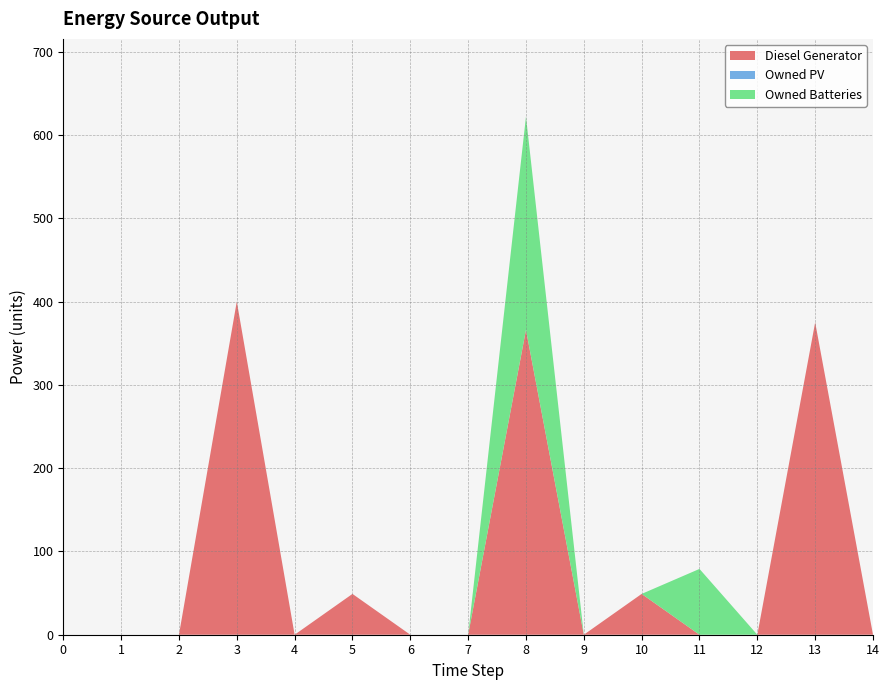

Reading left to right, transcribe all the data shown in this chart.

Diesel Generator: 0	0	0	400	0	49	0	0	366	0	49	0	0	375	0
Owned PV: 0	0	0	0	0	0	0	0	0	0	0	0	0	0	0
Owned Batteries: 0	0	0	0	0	0	0	0	256	0	0	79	0	0	0